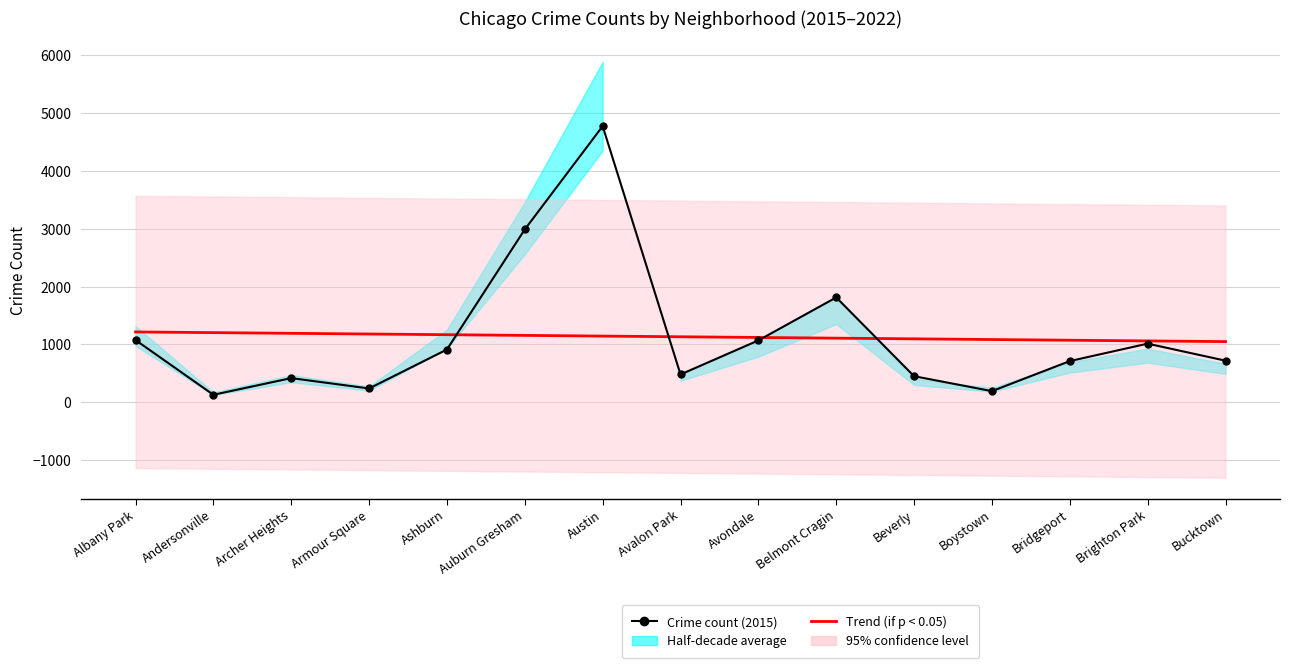

Reading left to right, what are all the values shown in this chart?

Crime count (2015): 1076.0	131.0	419.0	240.0	913.0	2987.0	4770.0	482.0	1070.0	1812.0	452.0	194.0	713.0	1014.0	720.0
Trend (if p < 0.05): 1216.4	1204.5	1192.5	1180.6	1168.7	1156.7	1144.8	1132.9	1120.9	1109.0	1097.1	1085.1	1073.2	1061.3	1049.3